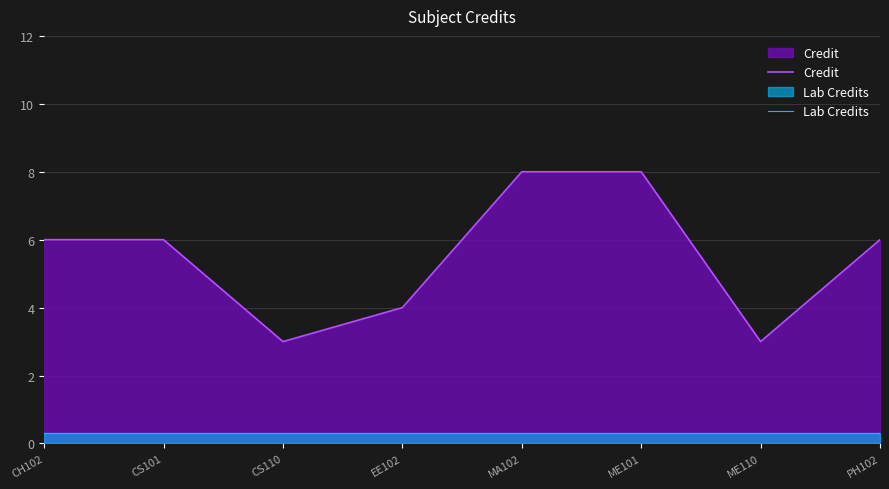

Which series has the largest range (max minus min)?

Credit